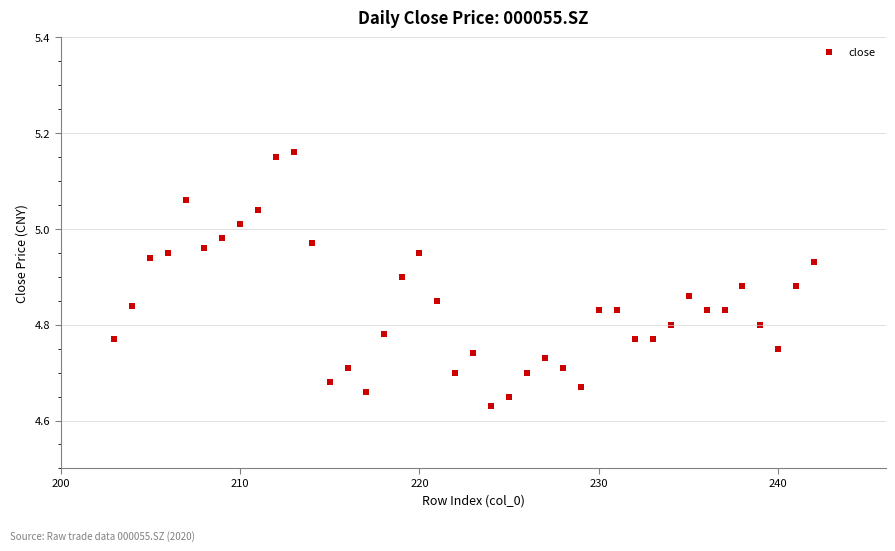

What is the range of Y values (max minus min)?

0.5